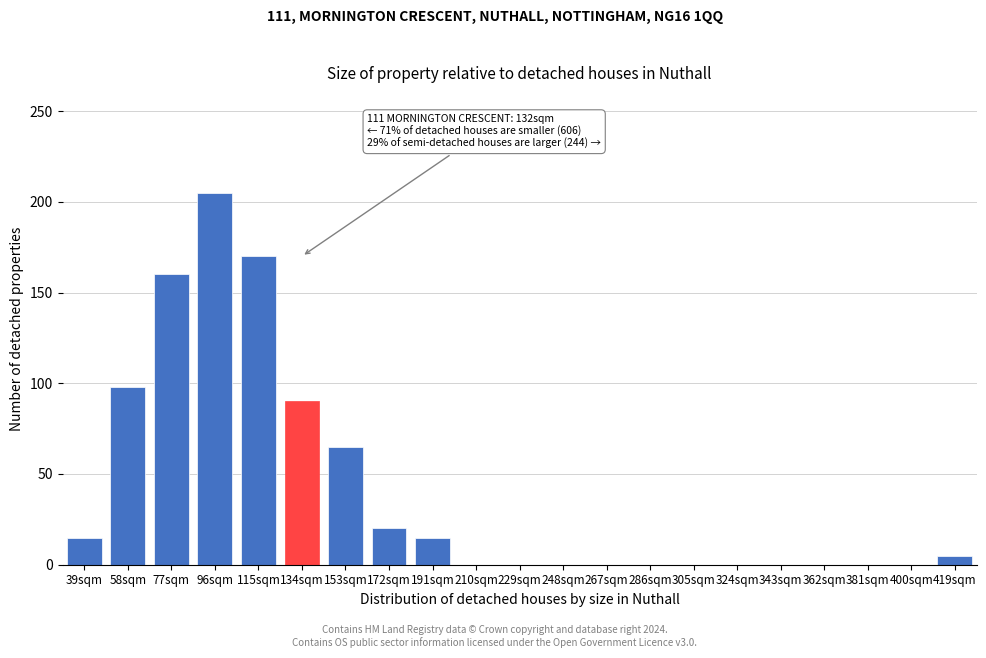

Reading left to right, list all the values displayed in this chart.

39sqm=15	58sqm=98	77sqm=160	96sqm=205	115sqm=170	134sqm=90	153sqm=65	172sqm=20	191sqm=15	210sqm=0	229sqm=0	248sqm=0	267sqm=0	286sqm=0	305sqm=0	324sqm=0	343sqm=0	362sqm=0	381sqm=0	400sqm=0	419sqm=5